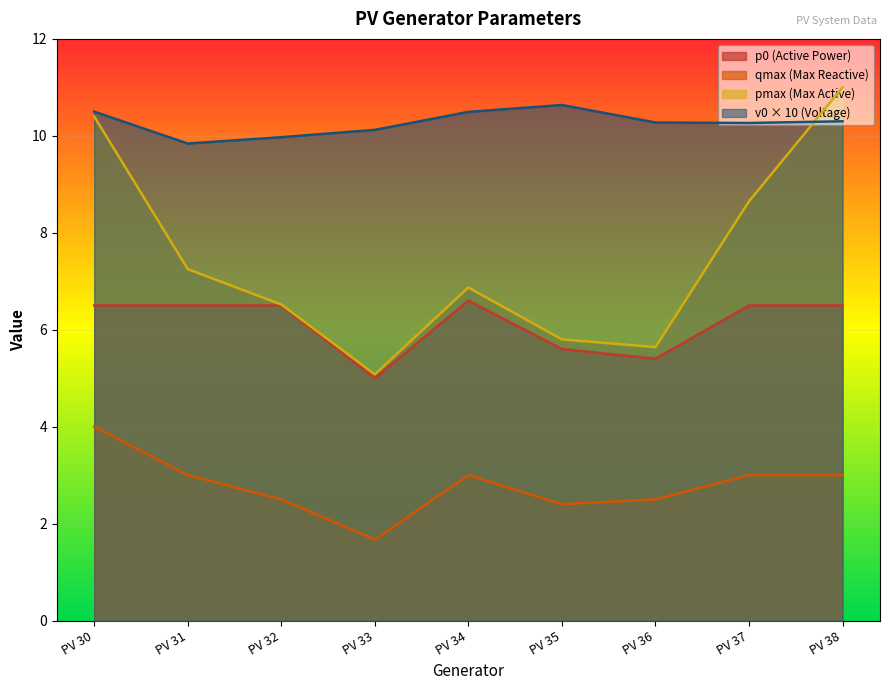

Reading left to right, list all the values displayed in this chart.

p0: 6.5	6.5	6.5	5.0	6.6	5.6	5.4	6.5	6.5
qmax: 4.0	3.0	2.5	1.7	3.0	2.4	2.5	3.0	3.0
pmax: 10.4	7.2	6.5	5.1	6.9	5.8	5.6	8.7	11.0
v0: 10.5	9.8	10.0	10.1	10.5	10.6	10.3	10.3	10.3